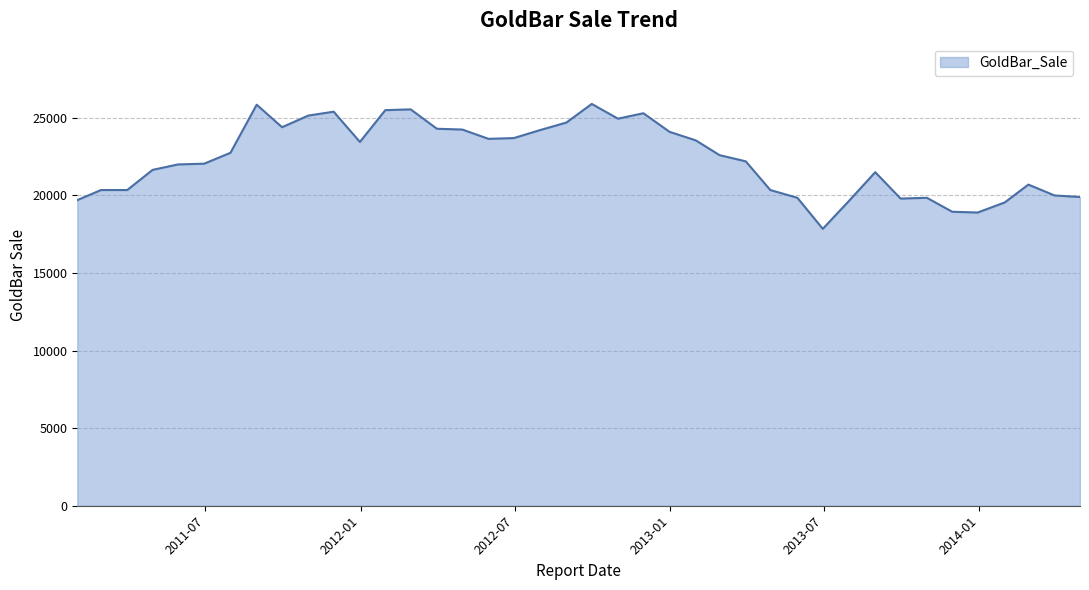

What is the greatest value displayed?

25900